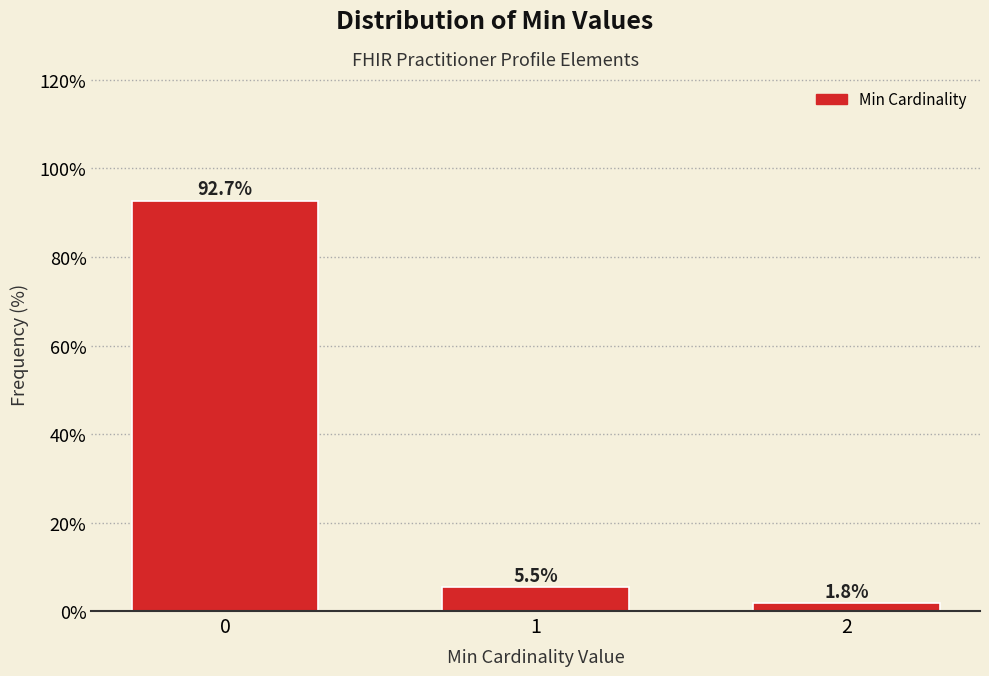

Does the chart contain any negative values?

No